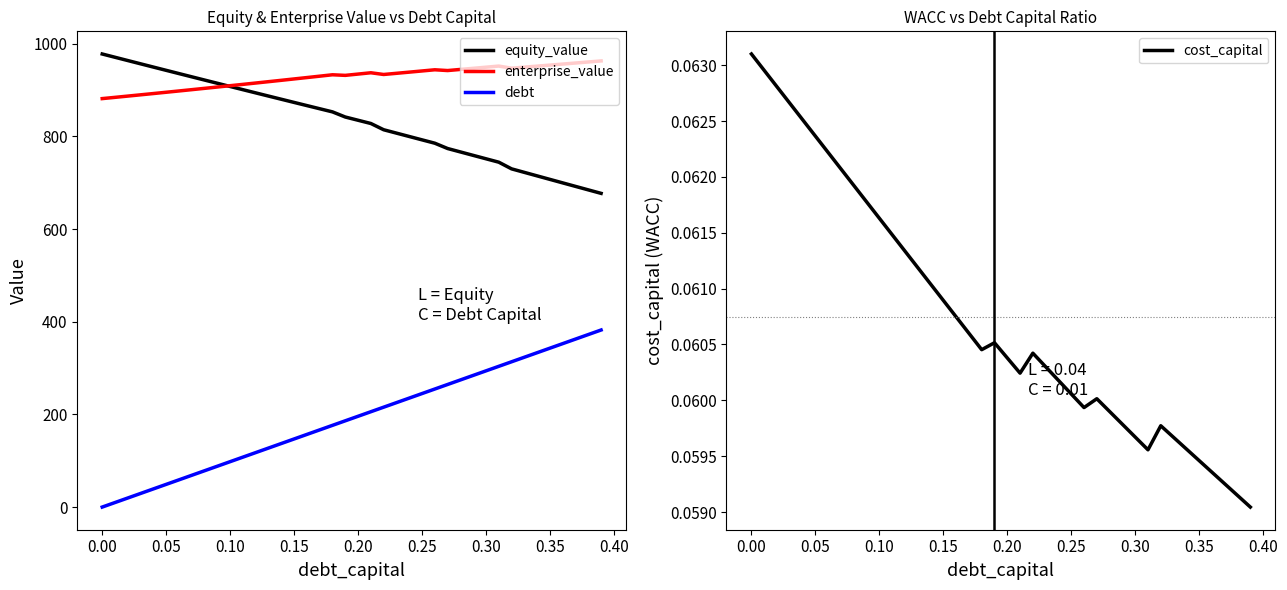

What are all the series names shown in the legend?

equity_value, enterprise_value, debt, cost_capital